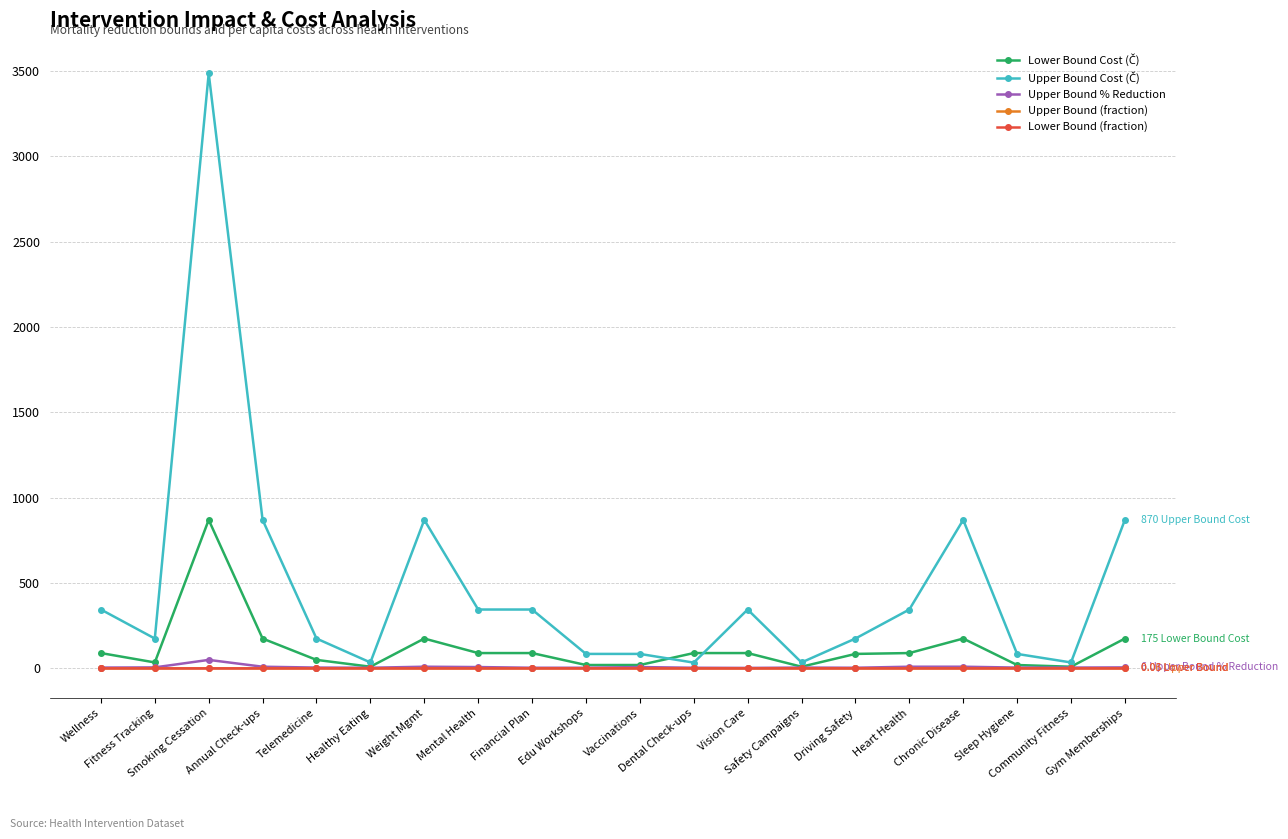

True or false: Lower Bound (fraction) has more than 2 points higher than both neighbors.

True